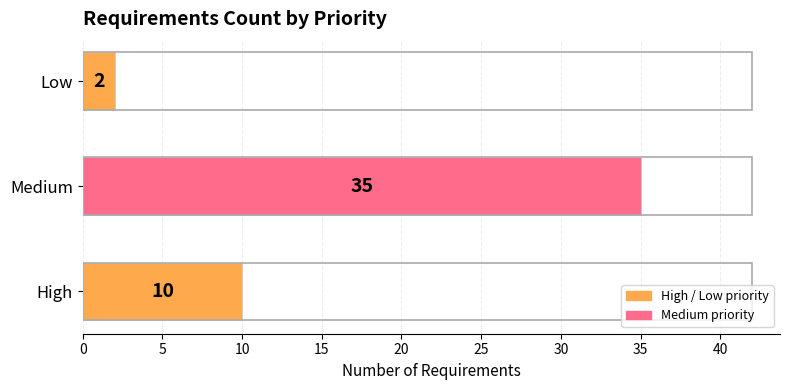

Count the values in the range 2 to 35.

3